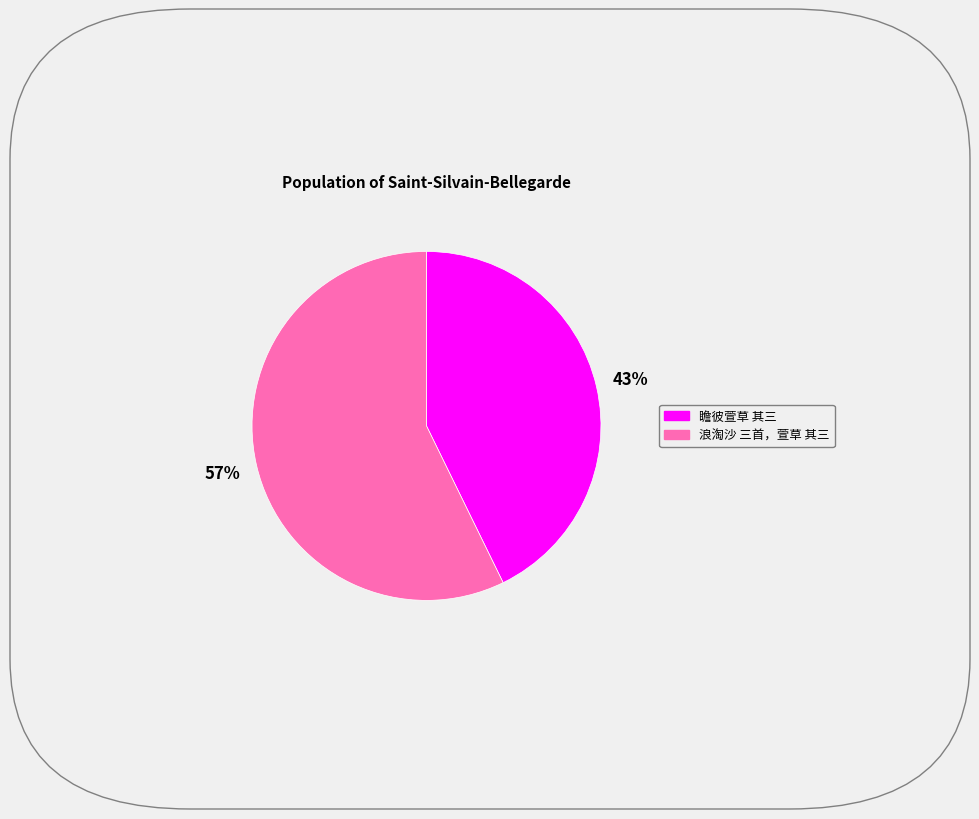

What is the majority slice?

浪淘沙 三首，萱草 其三